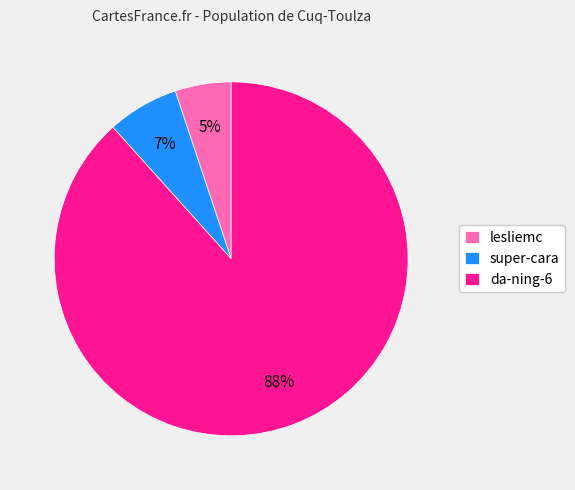

Combined, do lesliemc and da-ning-6 account for over 50%?

Yes